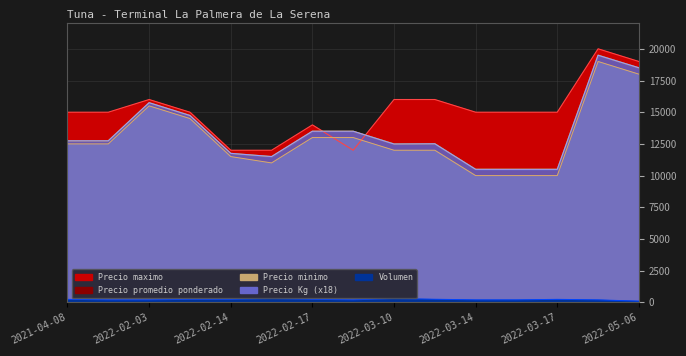

How many lines are shown in the chart?

5